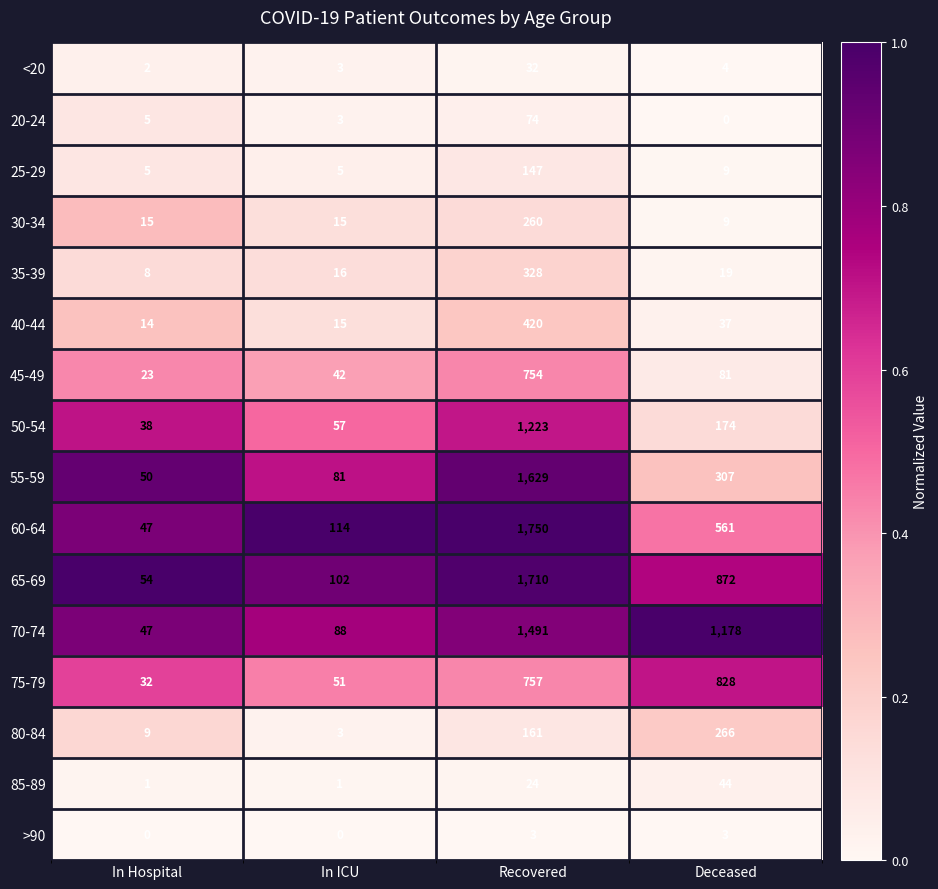

The value of 55-59 at In Hospital is 50. True or false?

True